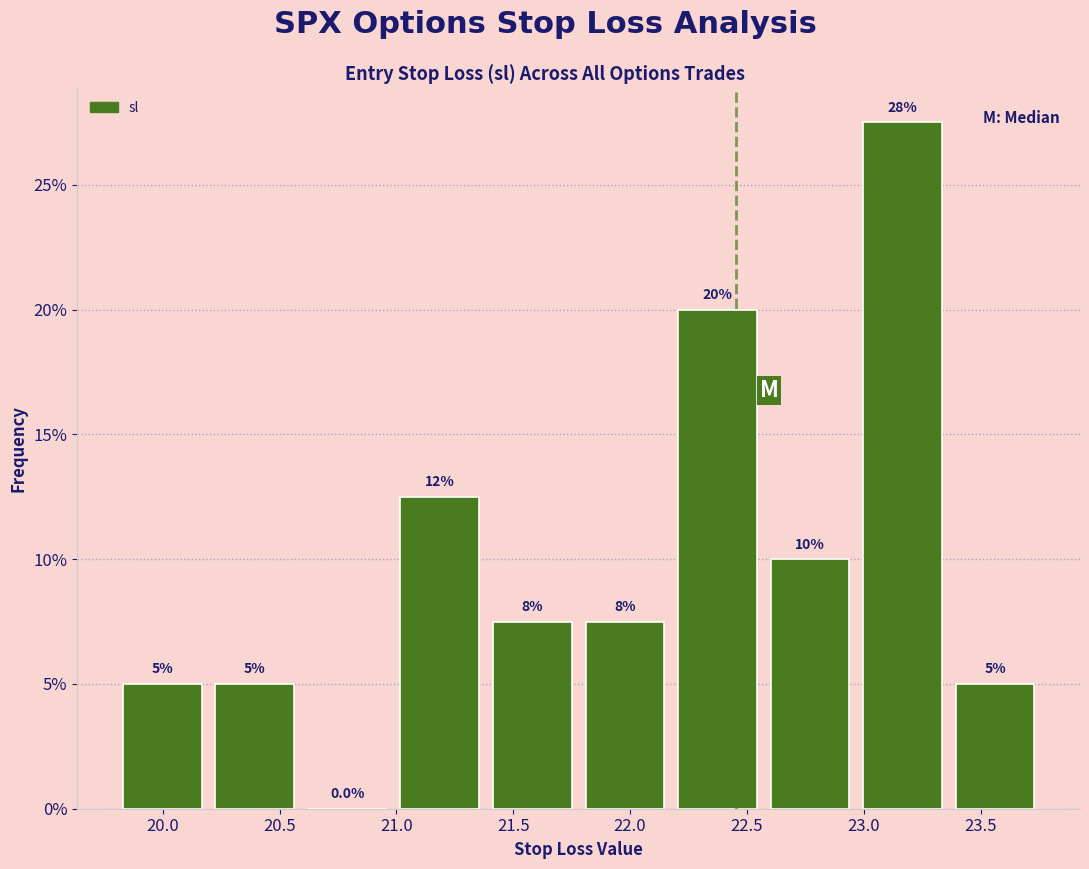

Which range on the x-axis has the tallest bar?

22.95 to 23.35